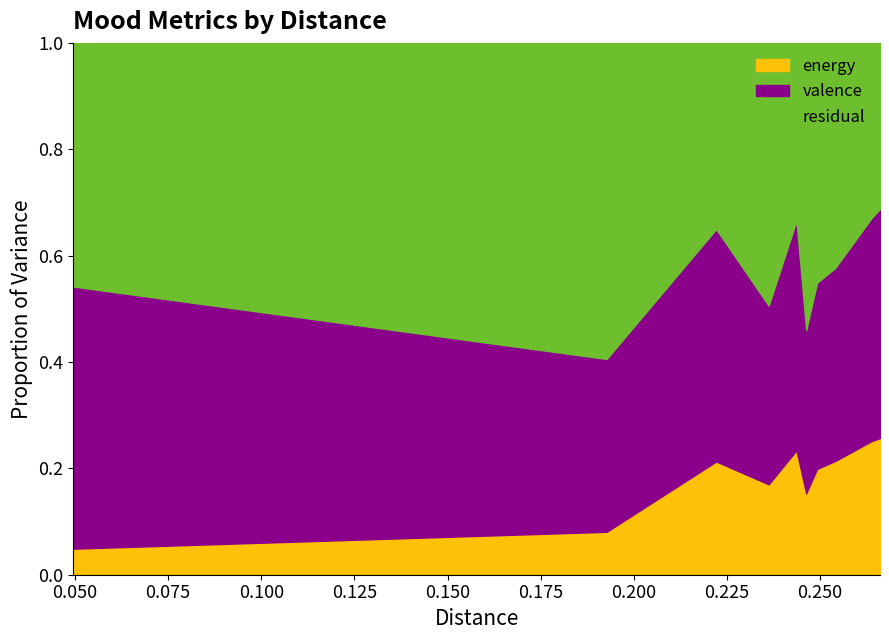

True or false: valence and energy intersect in this chart.

False